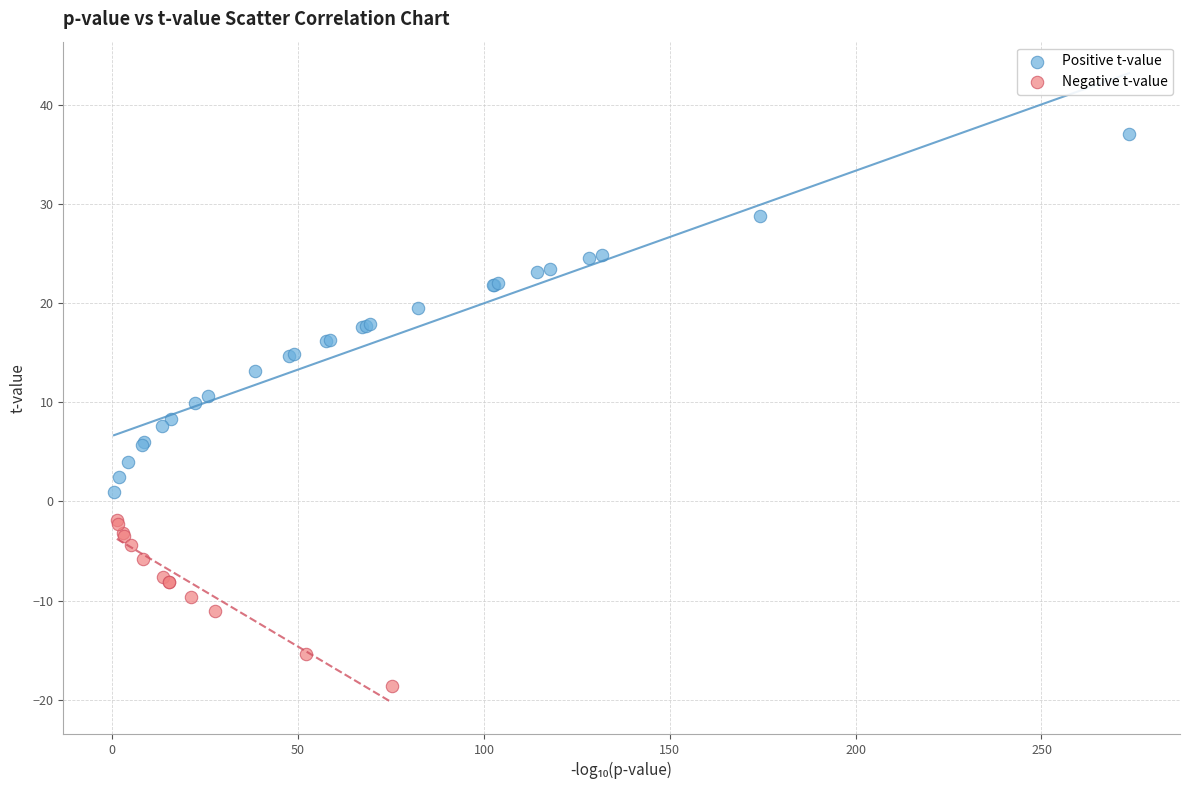

Which series contains the highest Y value?

Positive t-value